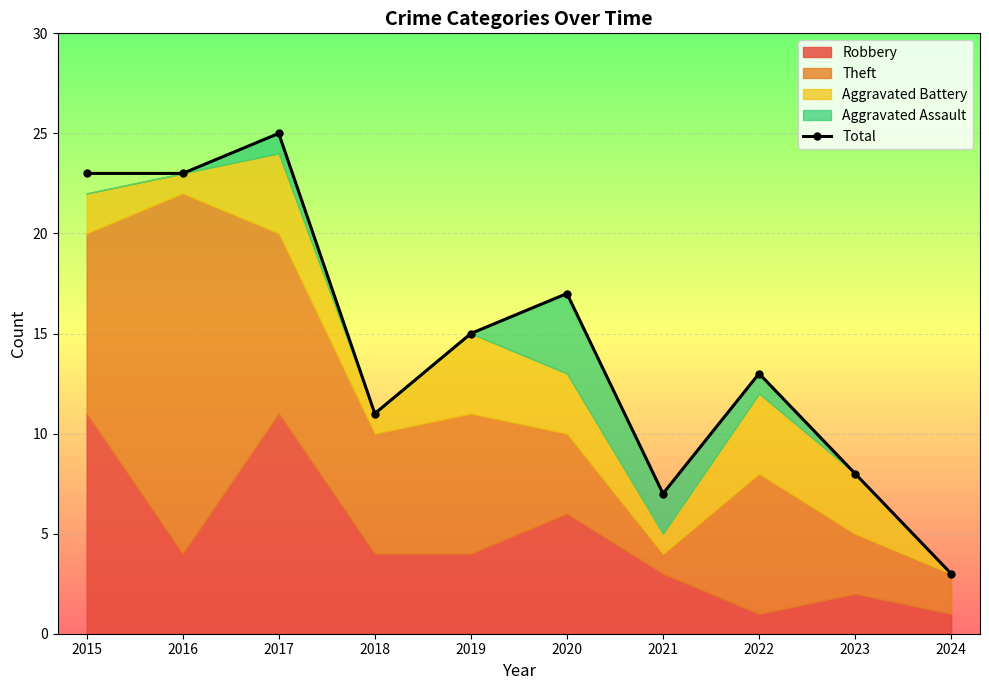

What is the sum of all values?

145